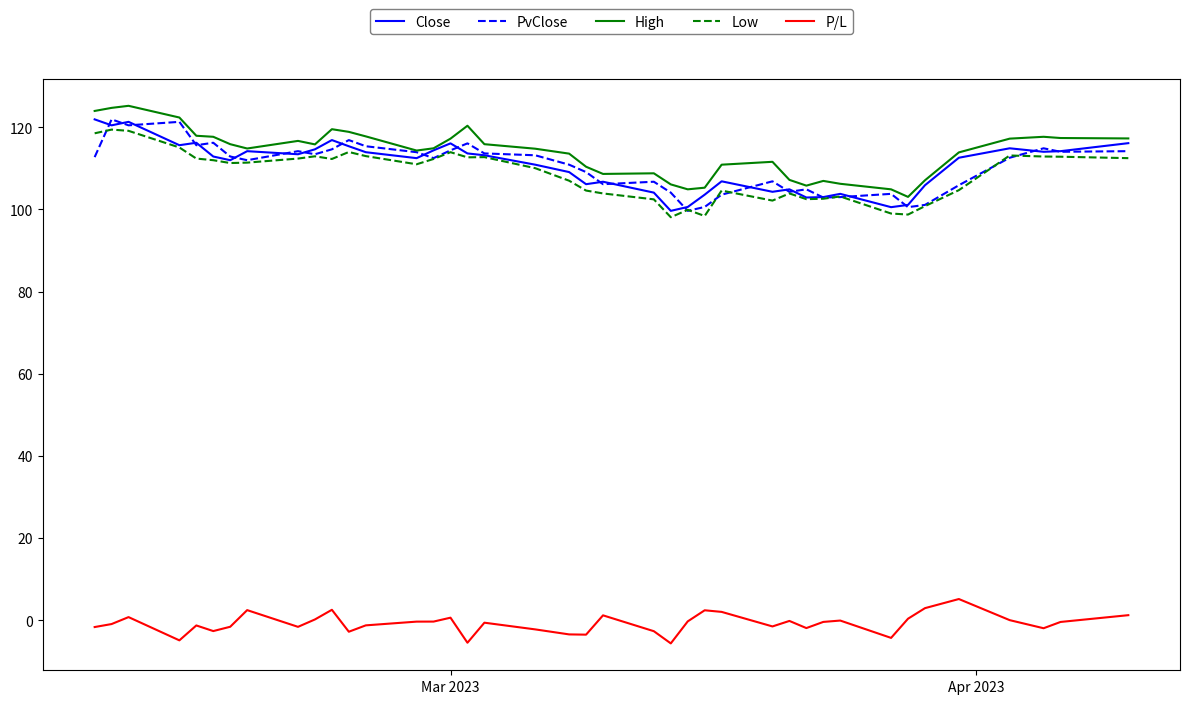

What is the lowest value of the Close series?

99.6